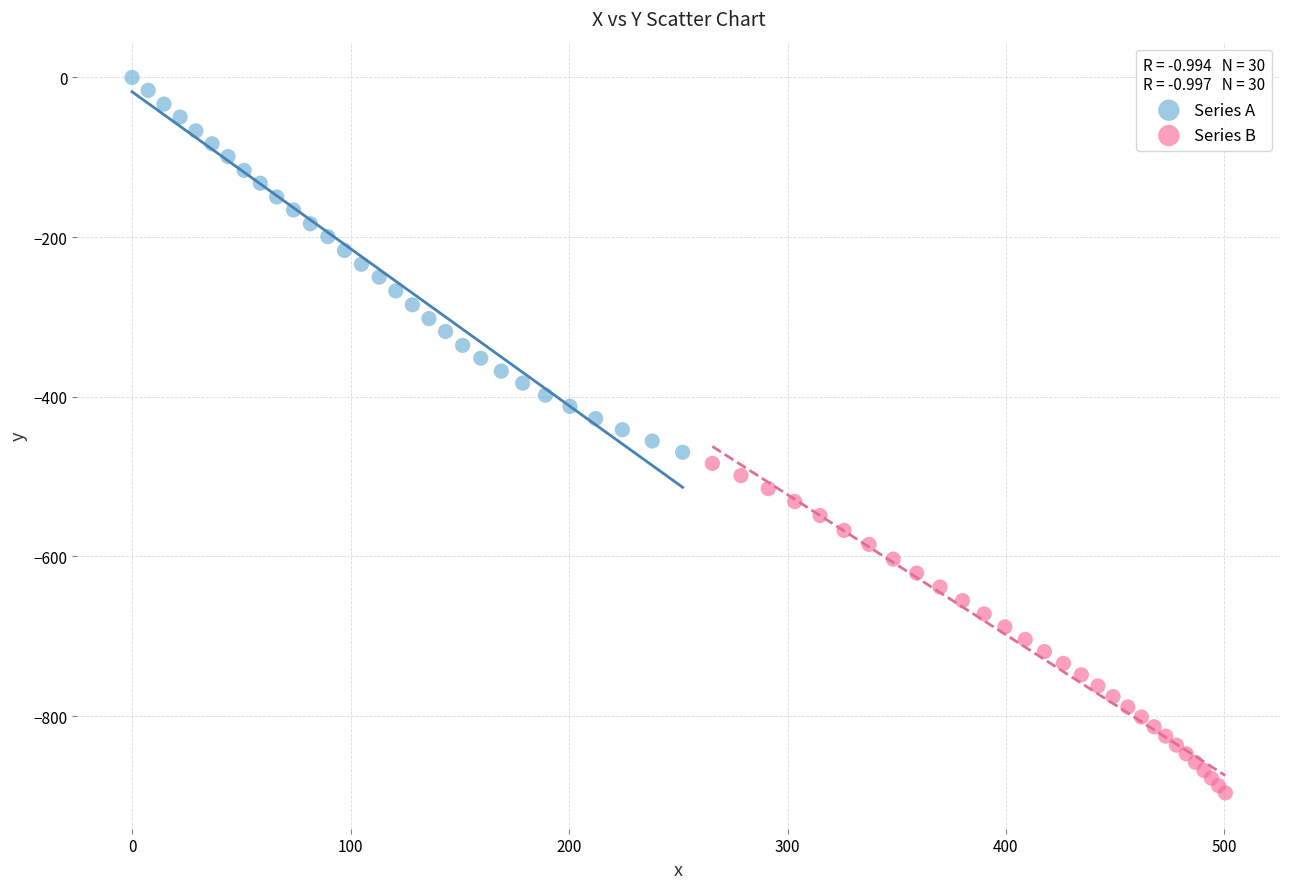

Which series has the widest spread of Y values?

Series A